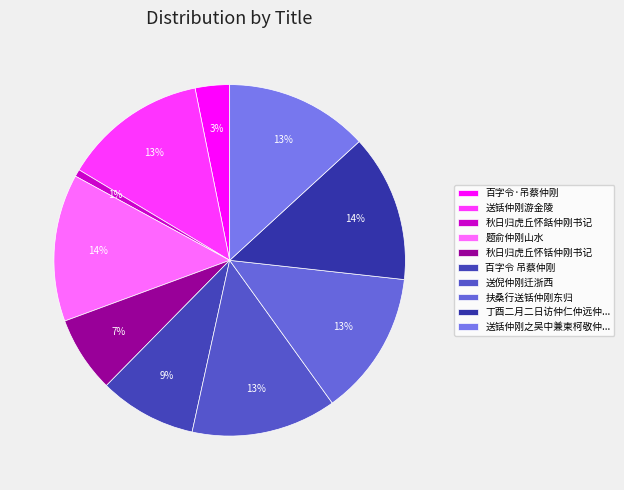

How many segments does this pie chart have?

10